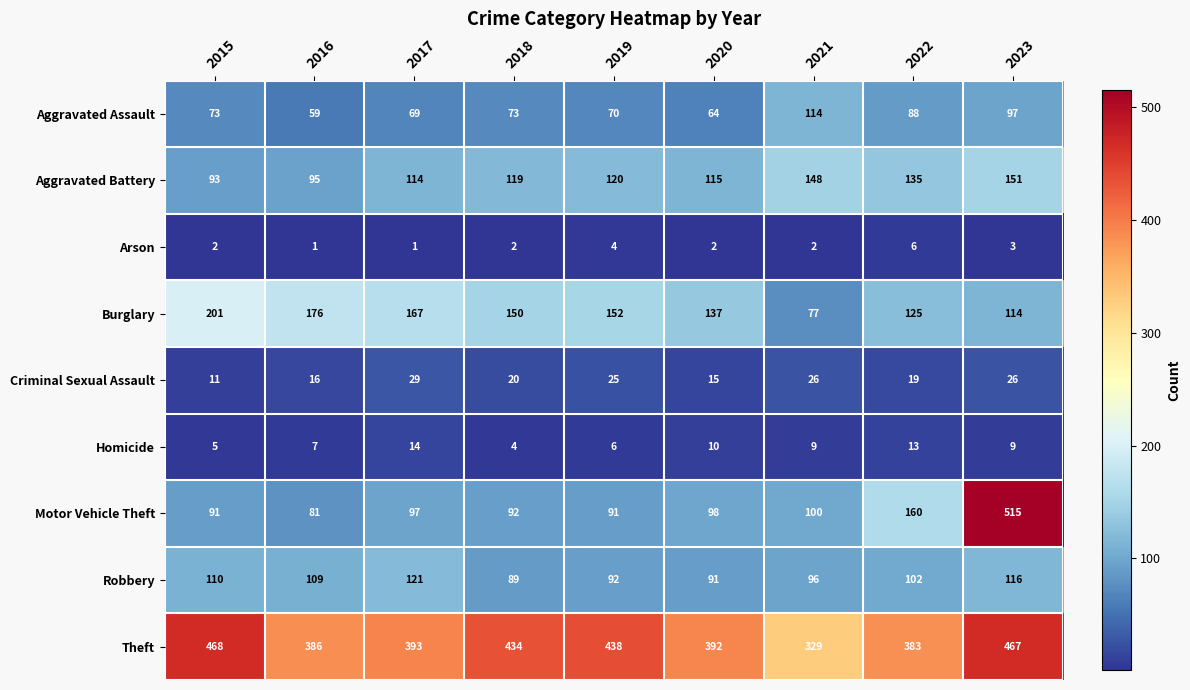

True or false: Burglary has a value of 70 at 2017.

False